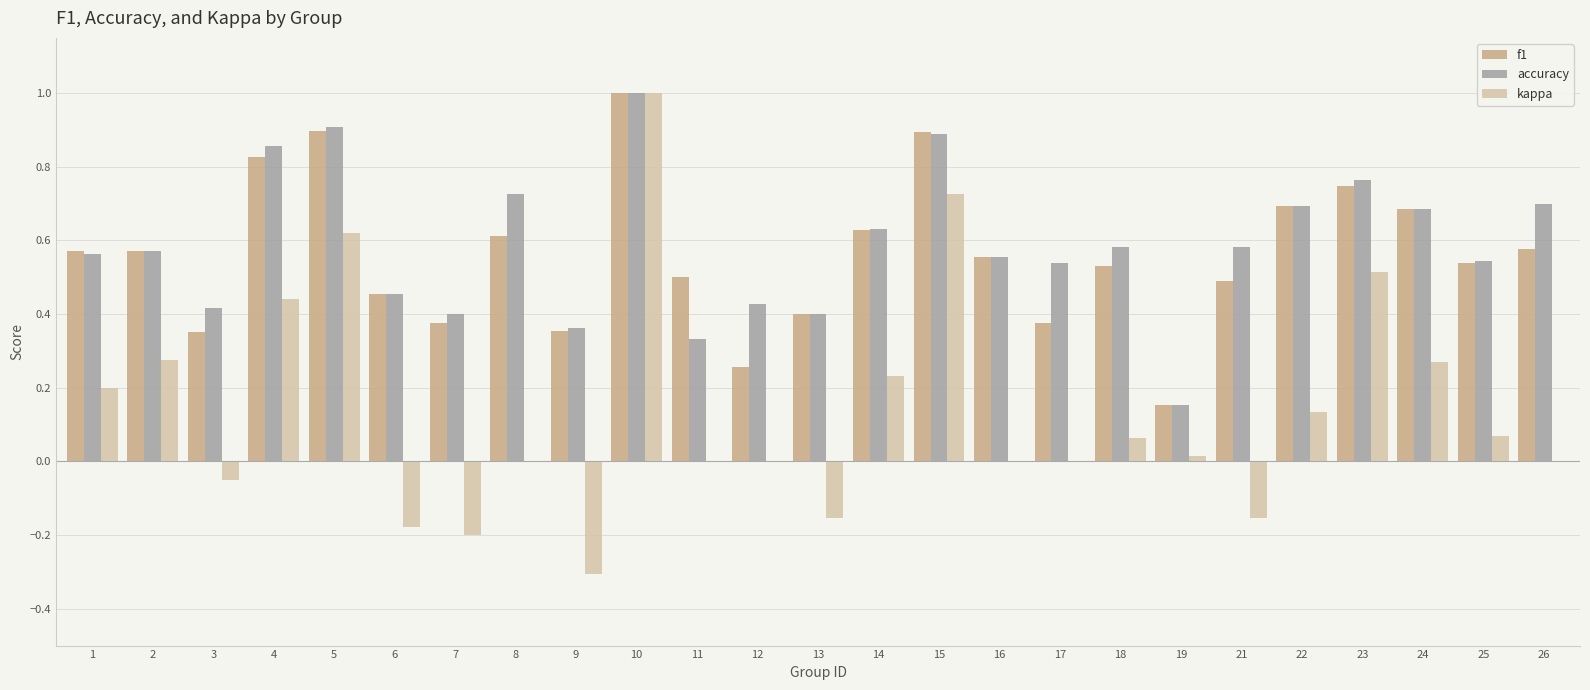

Which series changed the most between 9 and 16?

kappa